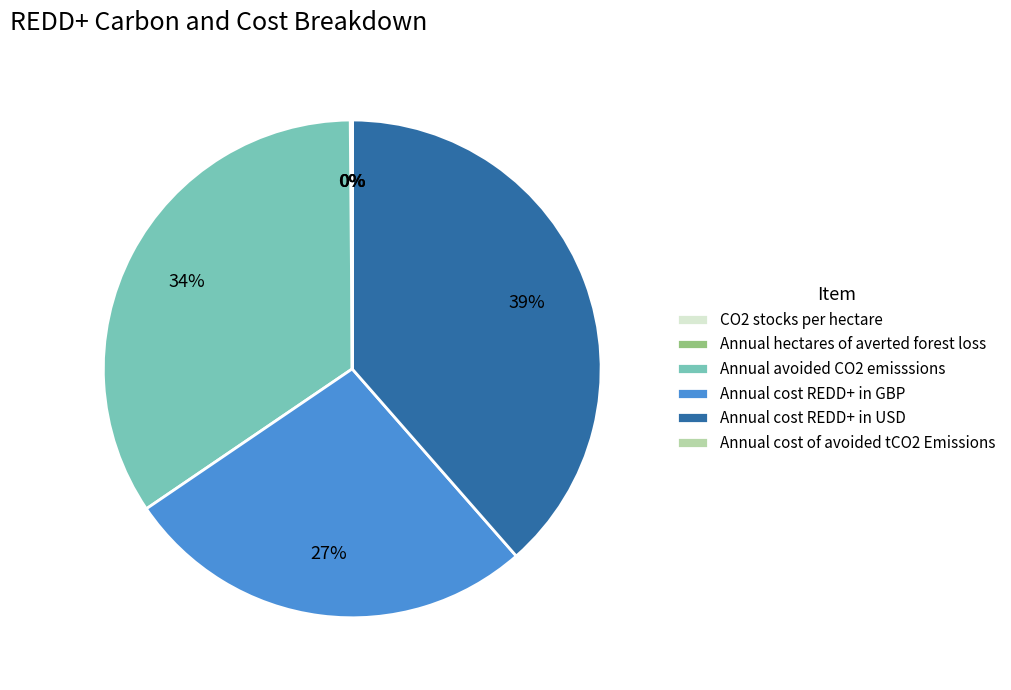

True or false: Annual cost REDD+ in USD accounts for 39% of the total.

True